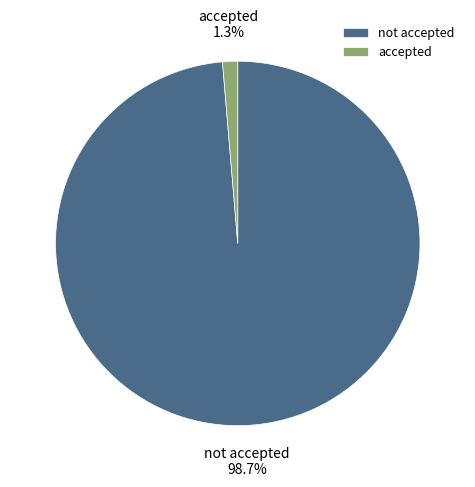

The not accepted slice represents 89% of the pie. True or false?

False